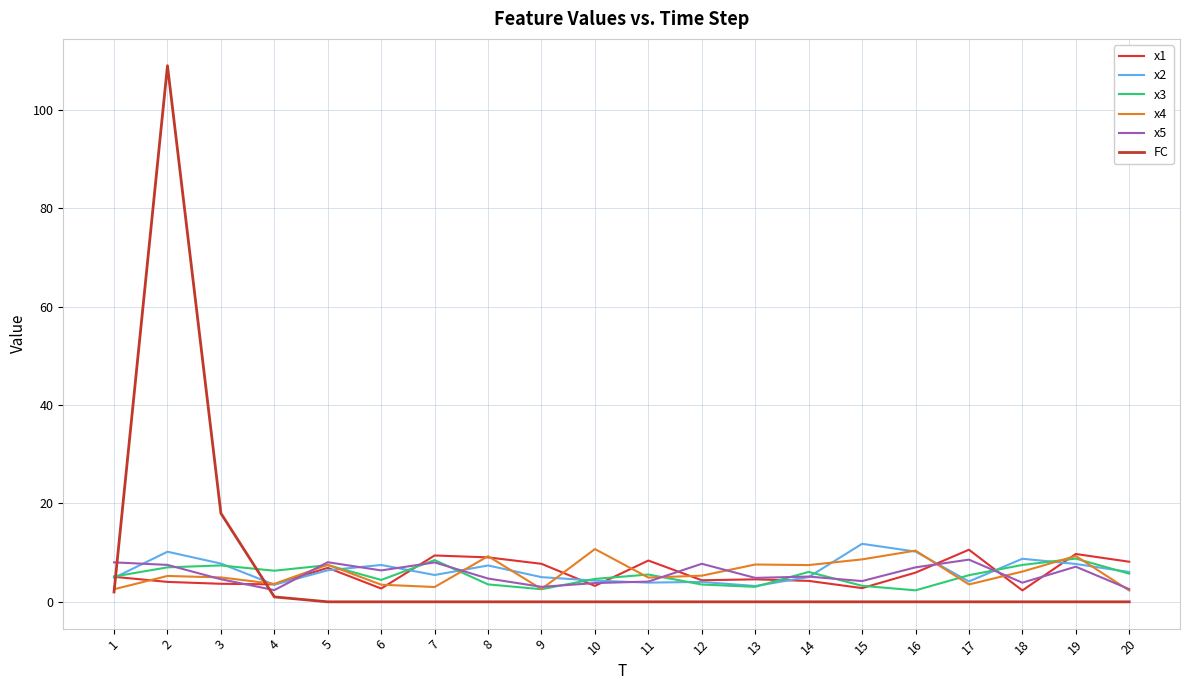

What is the value of the x1 point at the 19th from the left?

9.7